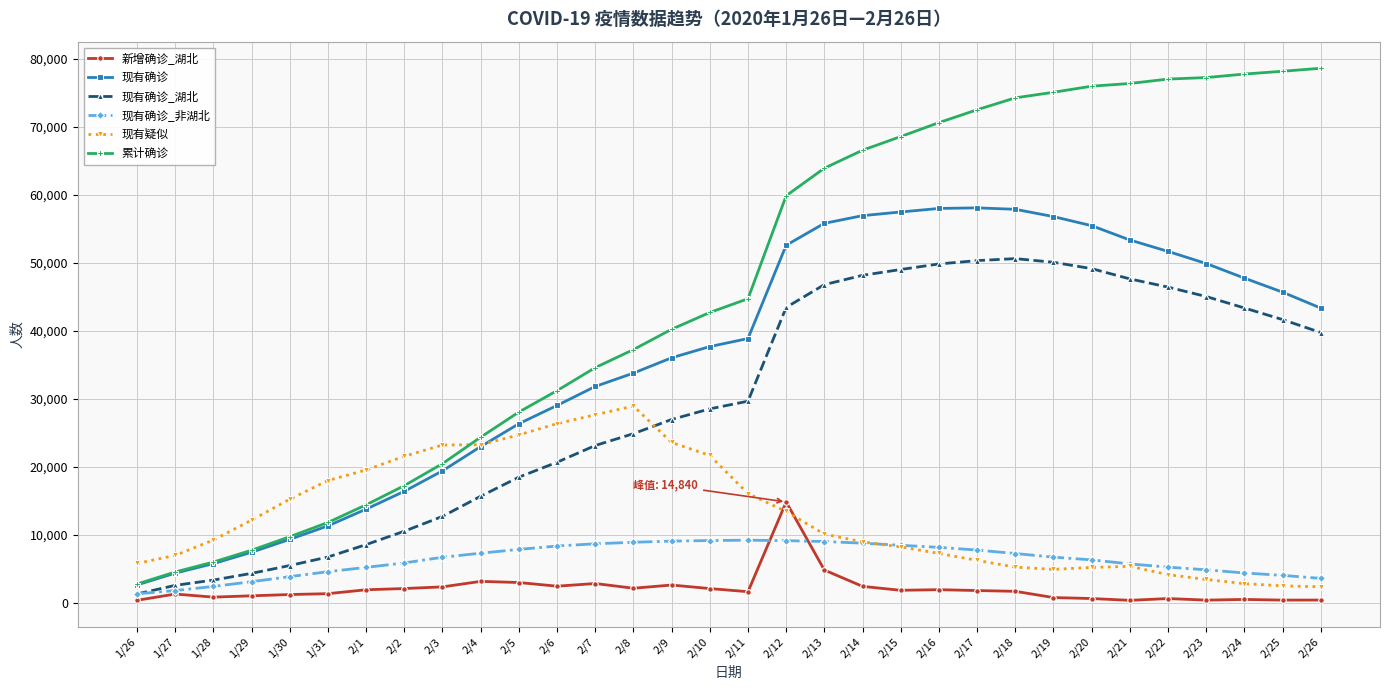

At 2/8, list the series in order from largest to smallest.

累计确诊, 现有确诊, 现有疑似, 现有确诊_湖北, 现有确诊_非湖北, 新增确诊_湖北